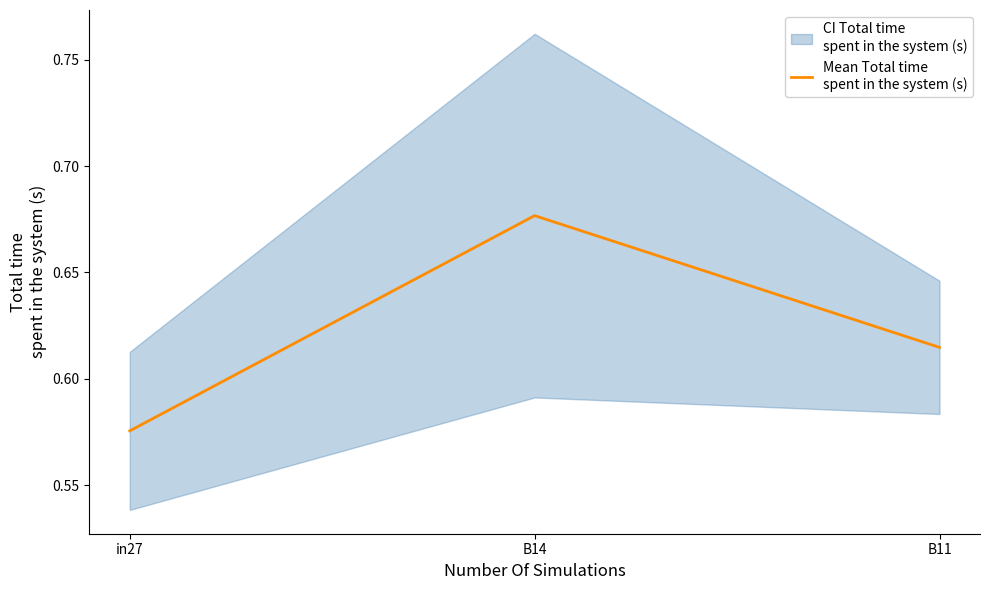

Rank the categories by value from lowest to highest.

in27, B11, B14